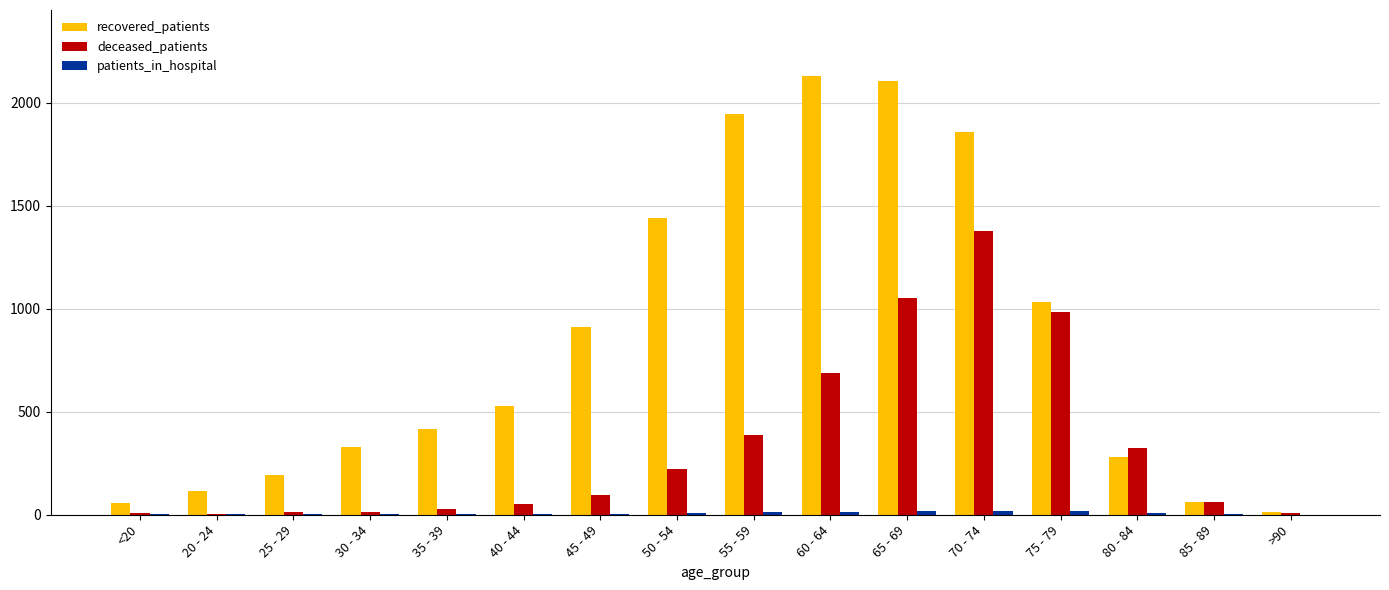

How many data points does each series have?

16